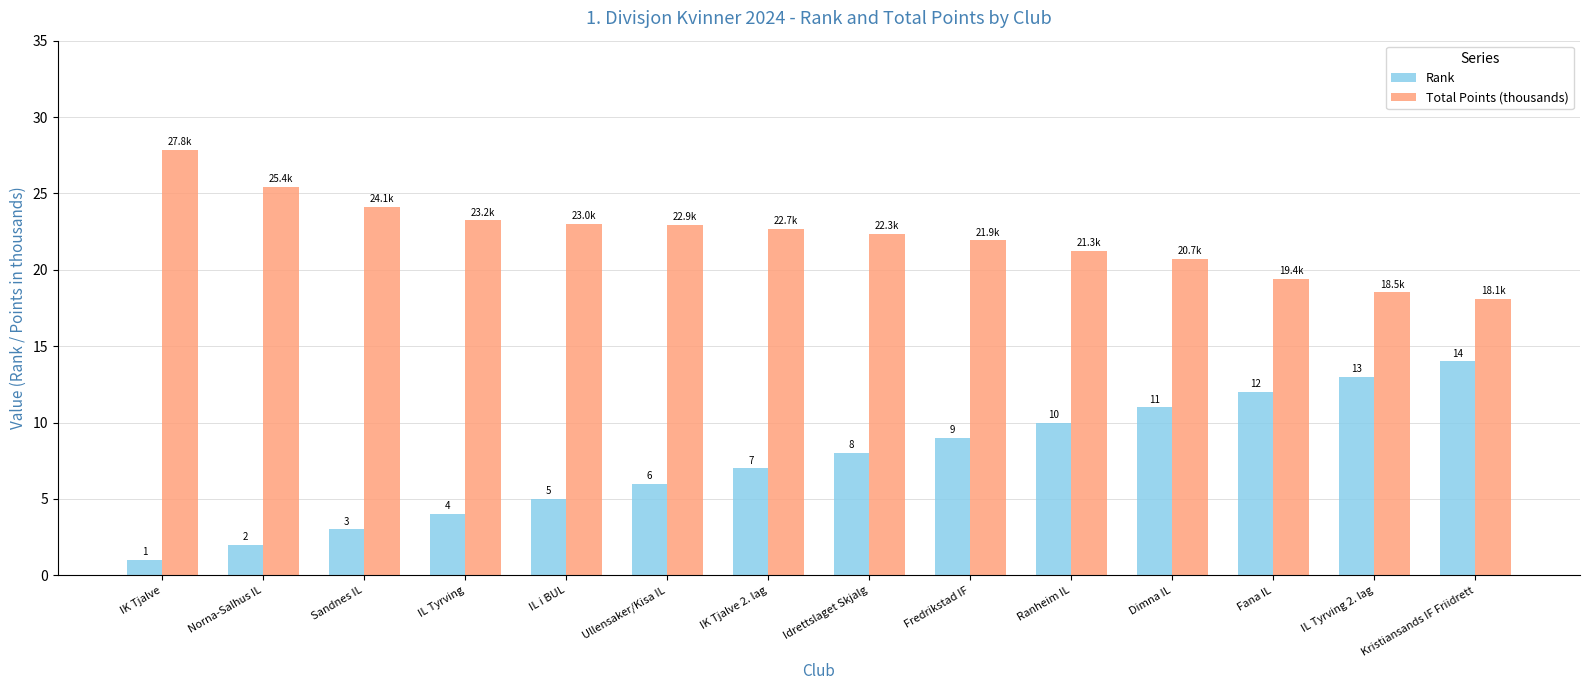

What are all the series names shown in the legend?

Rank, Total Points (thousands)